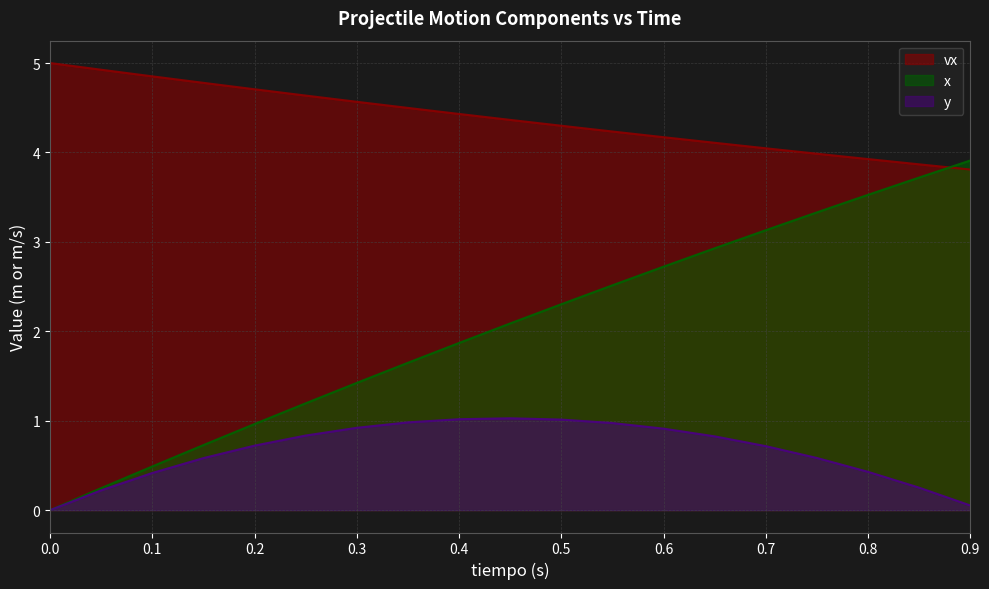

Which series has the widest spread of values?

x